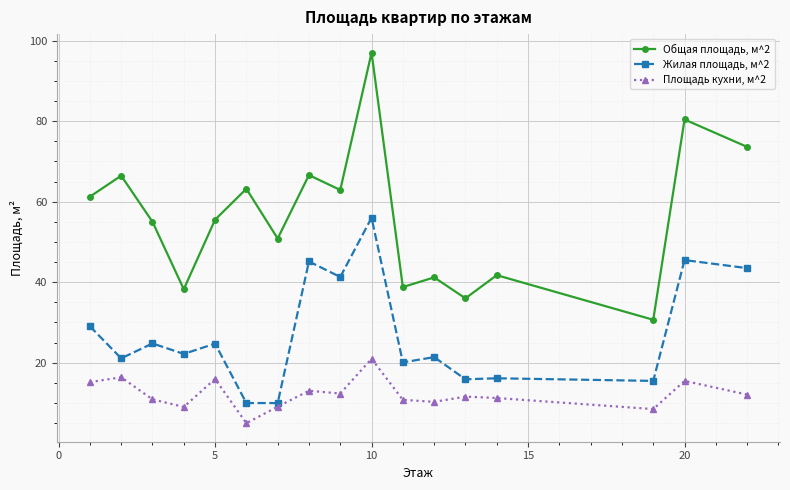

Which series has the largest total across all categories?

Общая площадь, м^2